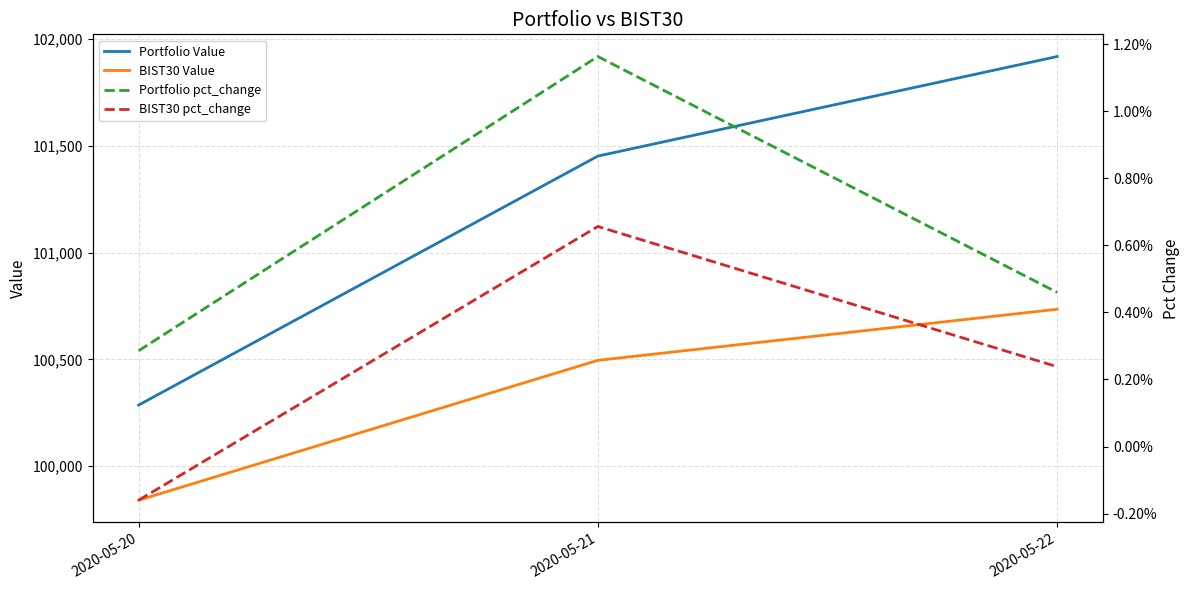

Where is Portfolio pct_change nearest to the value 0?

2020-05-20